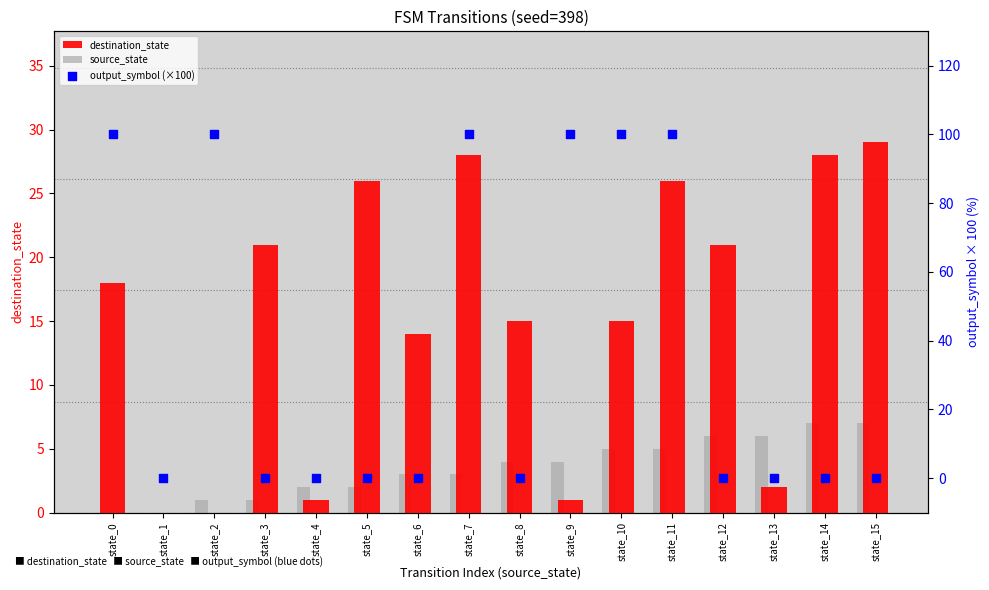

What are all the series names shown in the legend?

destination_state, source_state, output_symbol (×100)